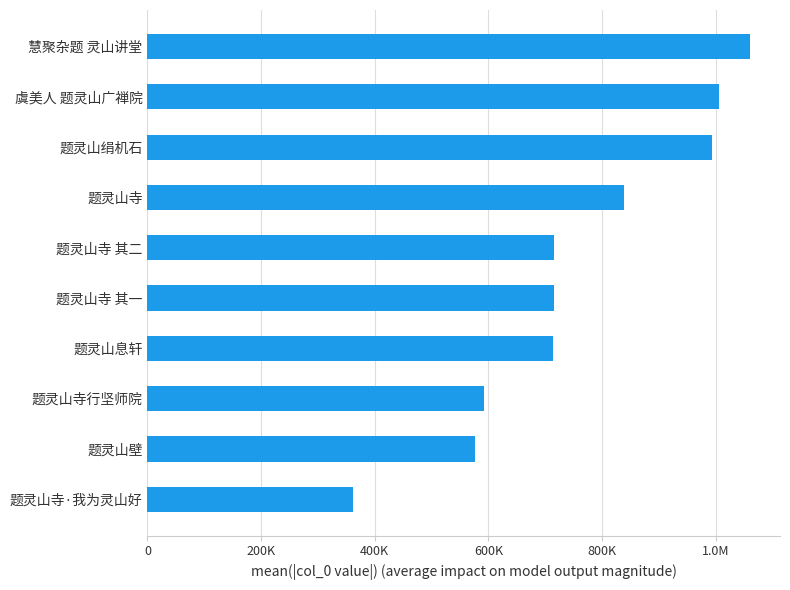

Are the bars grouped side by side (vs. stacked)?

No